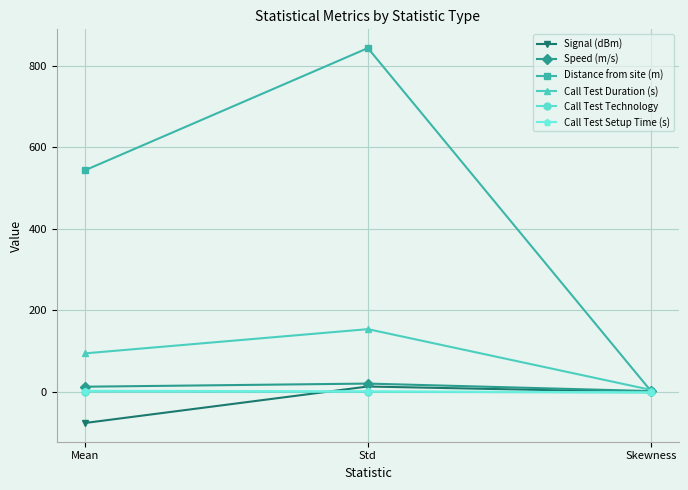

What is the value of the Call Test Setup Time (s) point at the 1st from the left?

2.9